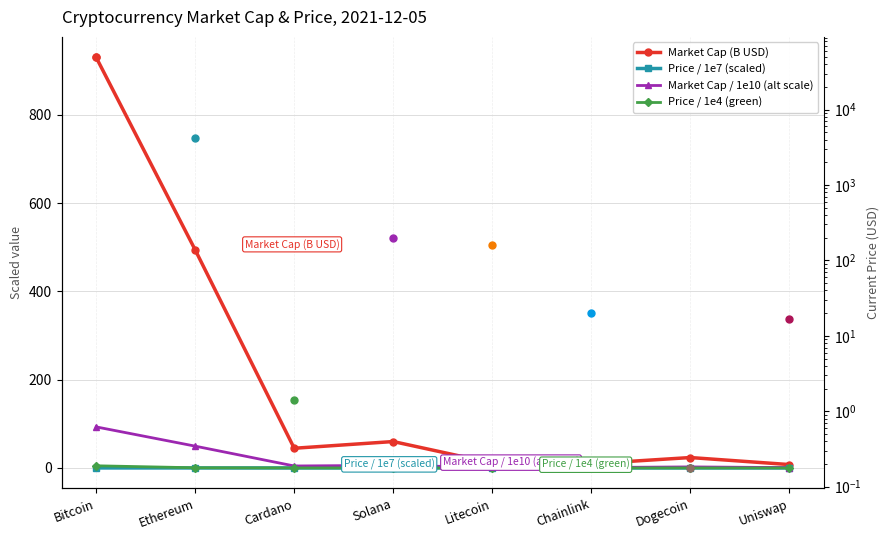

How many series are shown in this chart?

4